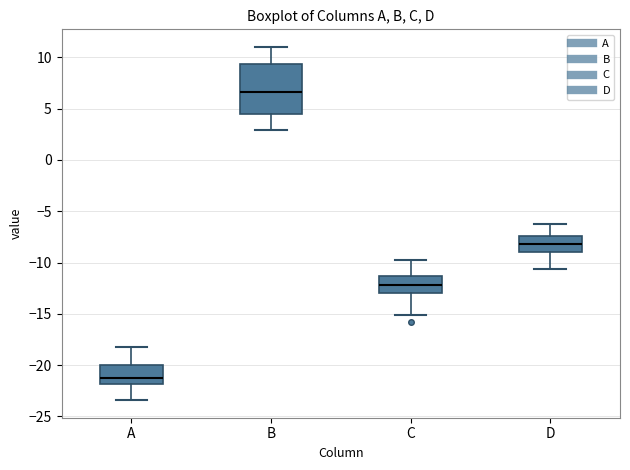

Reading left to right, transcribe this box plot: for each box, give where its median line is, the range the box spans, and where its two whiskers end, as read against the y-axis. The values are not printed on the chart, so give them approximately, as read against the axis.

A: median -21.0, box -22.0 to -20.0, whiskers -23.5 to -18.0
B: median 6.5, box 4.5 to 9.5, whiskers 3.0 to 11.0
C: median -12.0, box -13.0 to -11.5, whiskers -15.0 to -10.0
D: median -8.0, box -9.0 to -7.5, whiskers -10.5 to -6.5